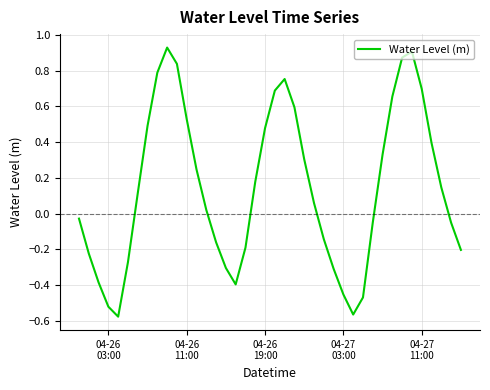

What is the difference between the maximum and minimum values?

1.5